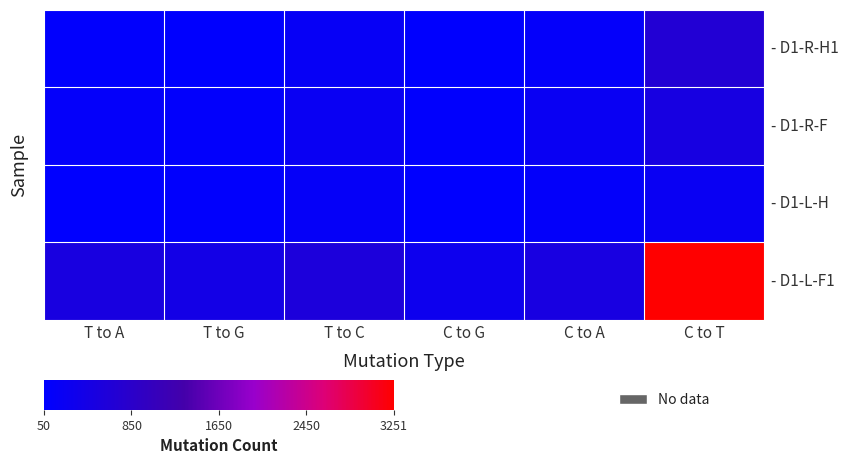

At which category is the sum across all series the highest?

C to T